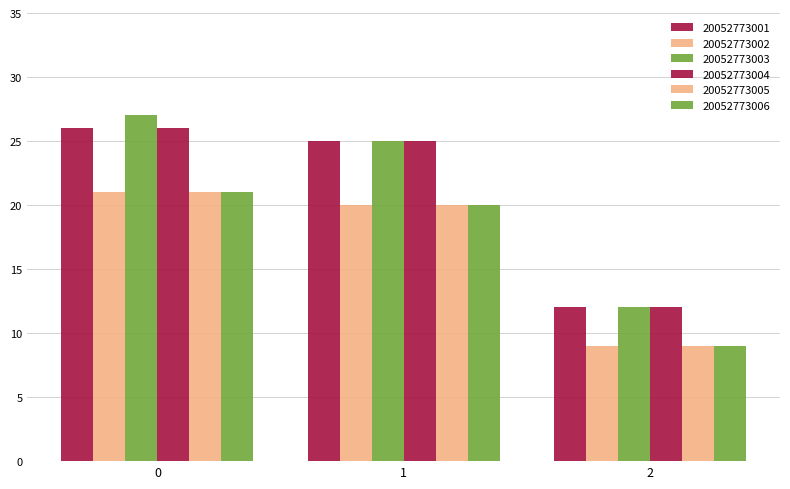

What is the spread (max minus min) of values at 1?

5